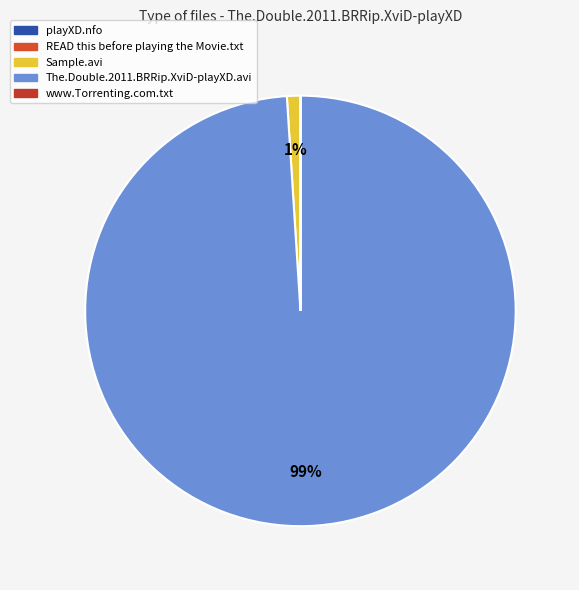

Count the number of slices in the pie.

5